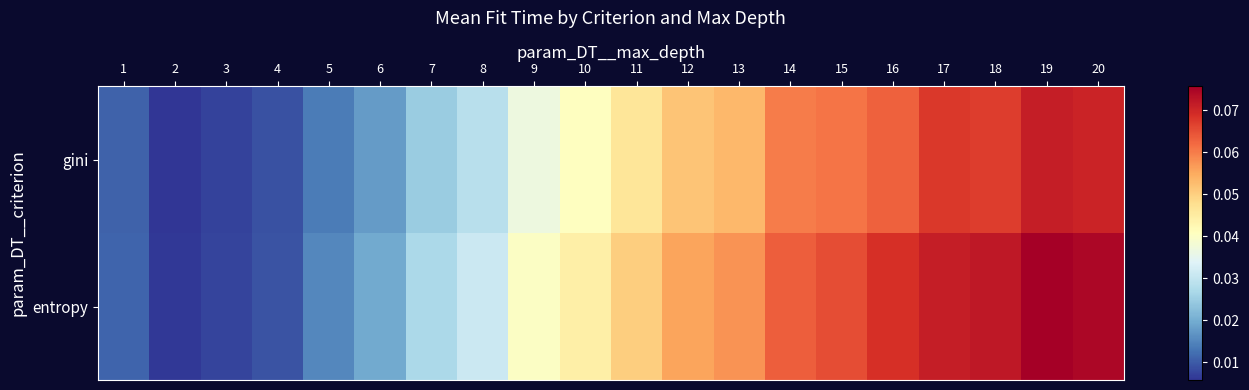

Reading left to right, transcribe all the data shown in this chart.

gini: 1=0.0	2=0.0	3=0.0	4=0.0	5=0.0	6=0.0	7=0.0	8=0.0	9=0.0	10=0.0	11=0.0	12=0.1	13=0.1	14=0.1	15=0.1	16=0.1	17=0.1	18=0.1	19=0.1	20=0.1
entropy: 1=0.0	2=0.0	3=0.0	4=0.0	5=0.0	6=0.0	7=0.0	8=0.0	9=0.0	10=0.0	11=0.1	12=0.1	13=0.1	14=0.1	15=0.1	16=0.1	17=0.1	18=0.1	19=0.1	20=0.1